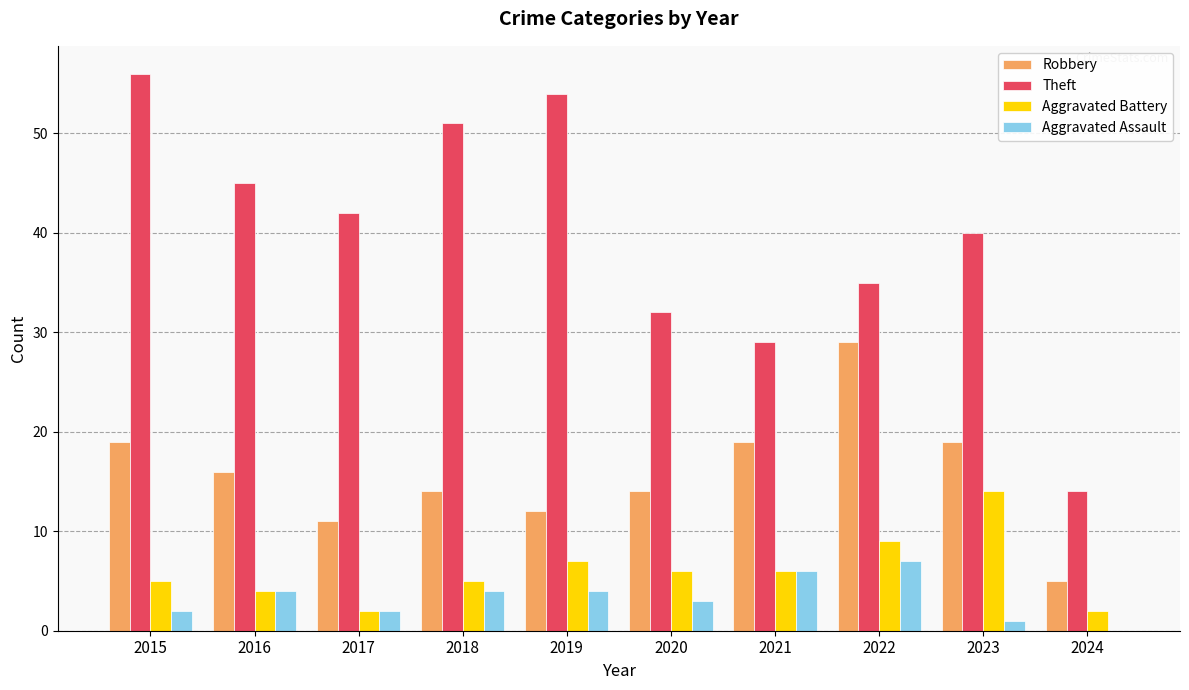

Is it true that Robbery equals 5 at 2024?

True